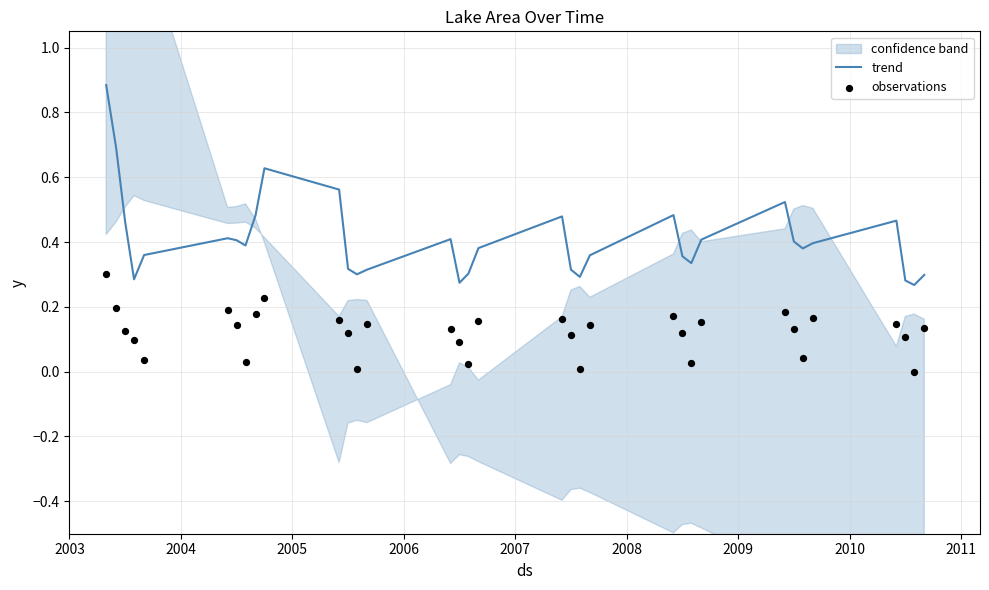

Which series has the widest spread of Y values?

trend